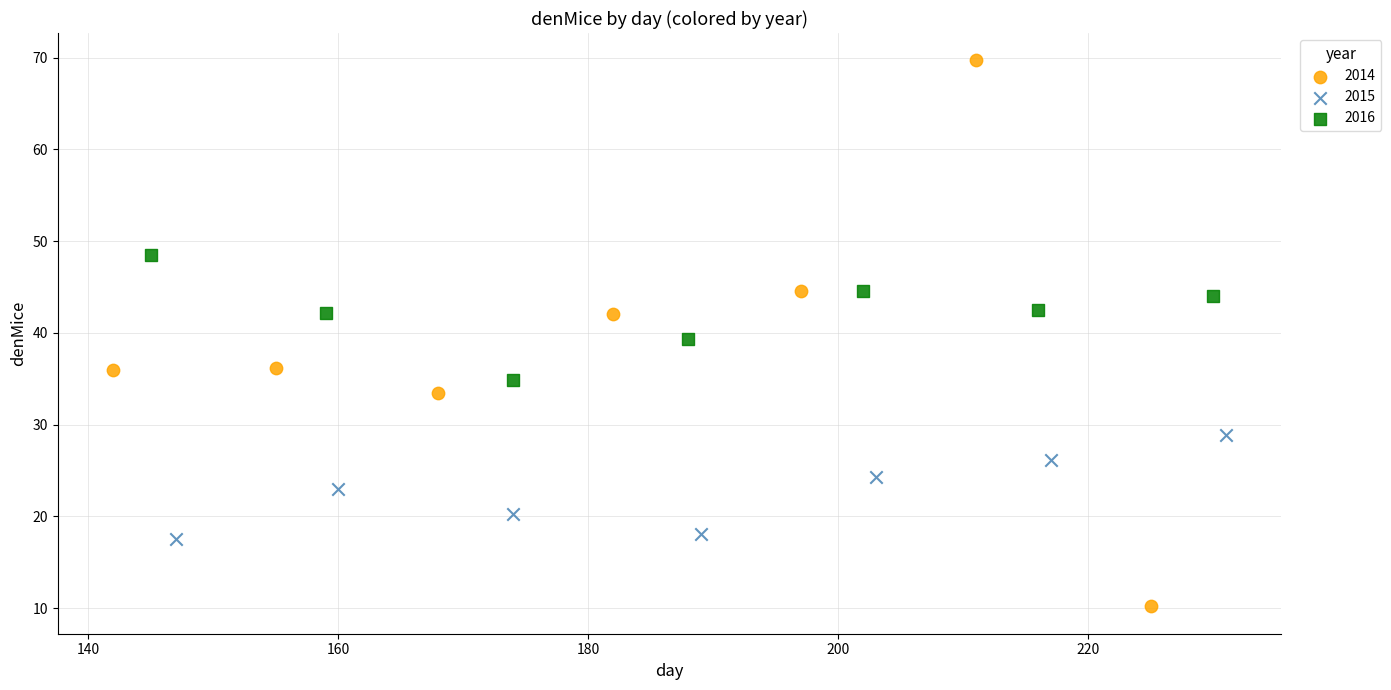

Which series reaches the minimum Y coordinate?

2014